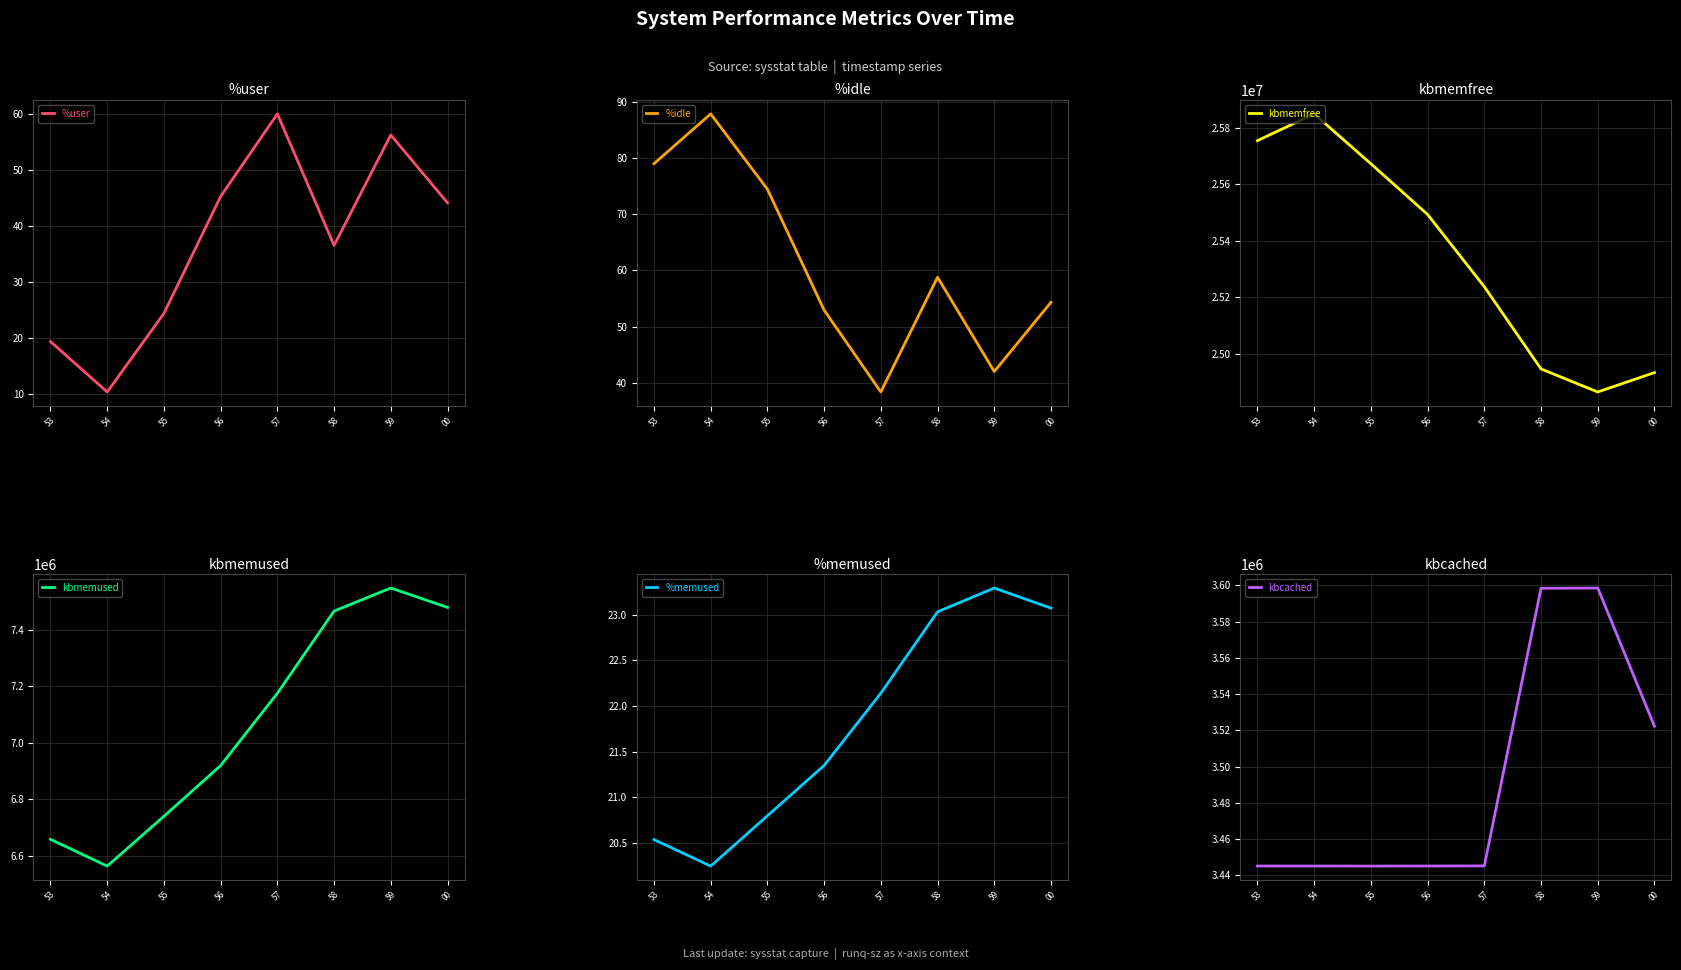

How many values in the kbmemfree series exceed 25493252?

3